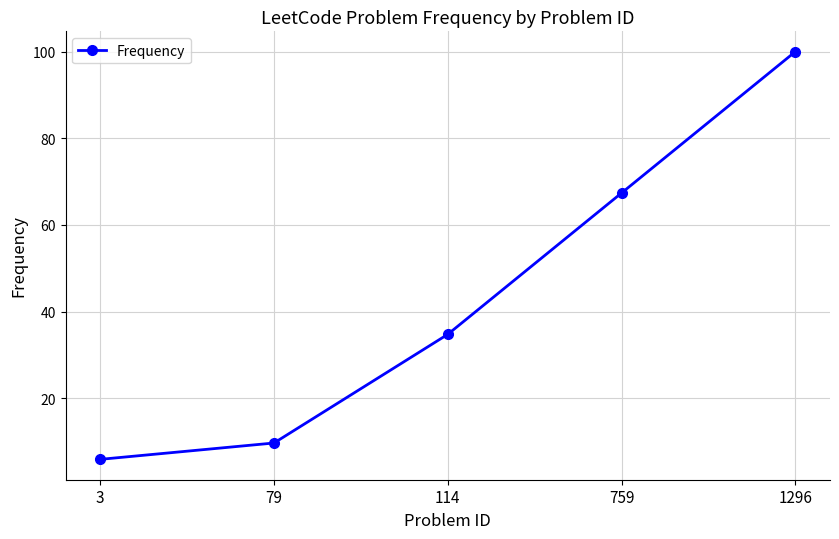

Rank the categories by value from lowest to highest.

3, 79, 114, 759, 1296